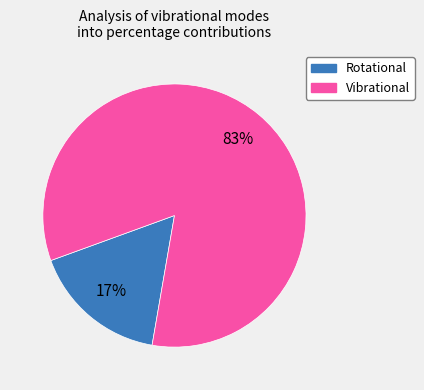

Is there any slice that represents more than half of the pie?

Yes